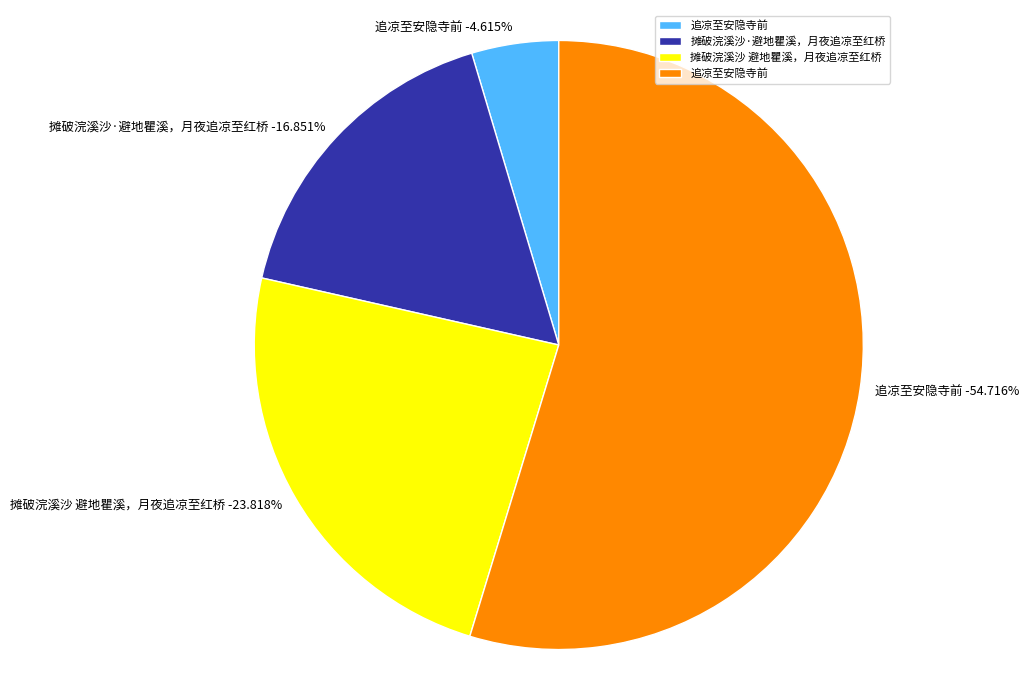

To the nearest percent, what portion does 追凉至安隐寺前 represent?

55%